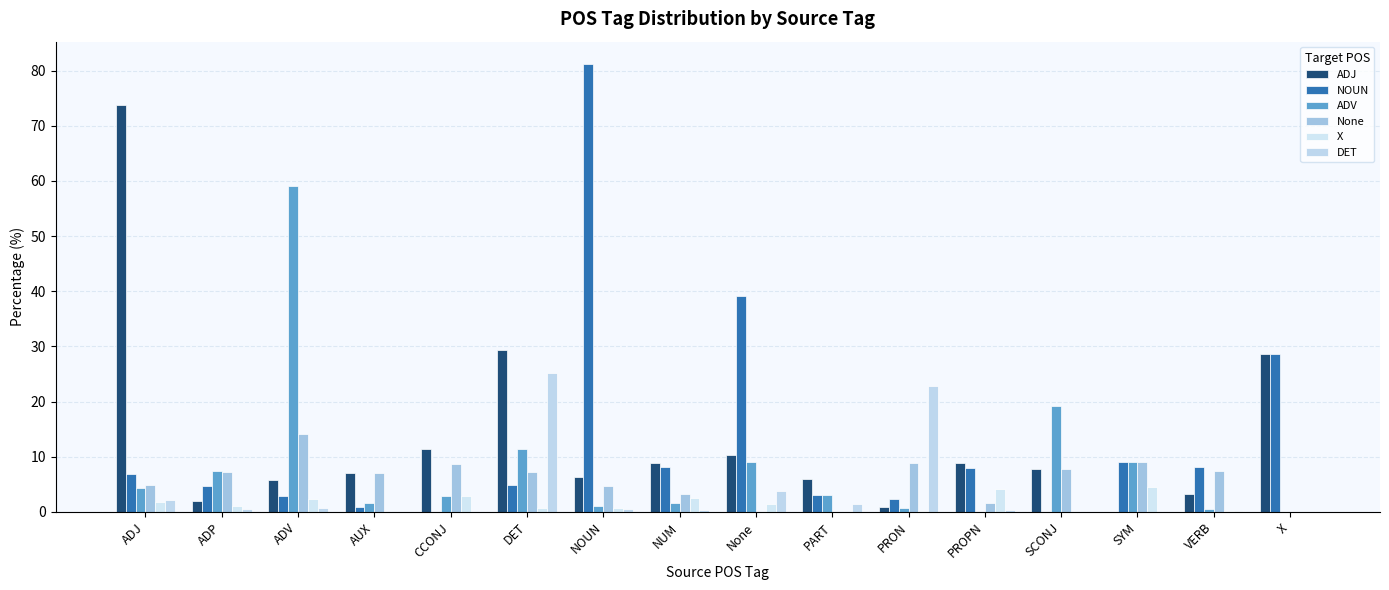

What is the average value of the None series?

5.7